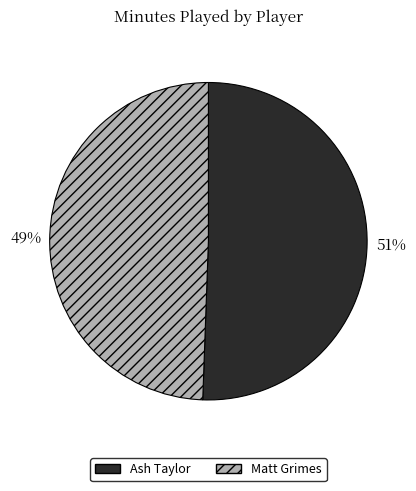

To the nearest percent, what is the combined percentage of Matt Grimes and Ash Taylor?

100%